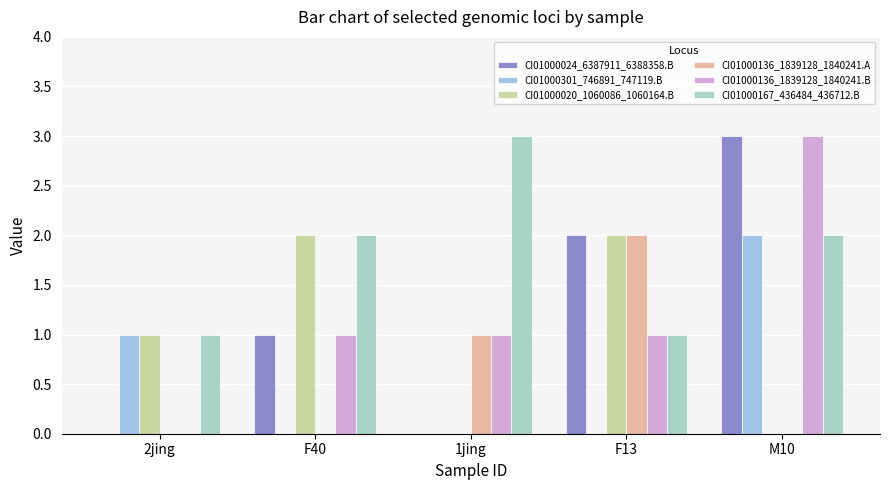

Count the number of categories in the chart.

5